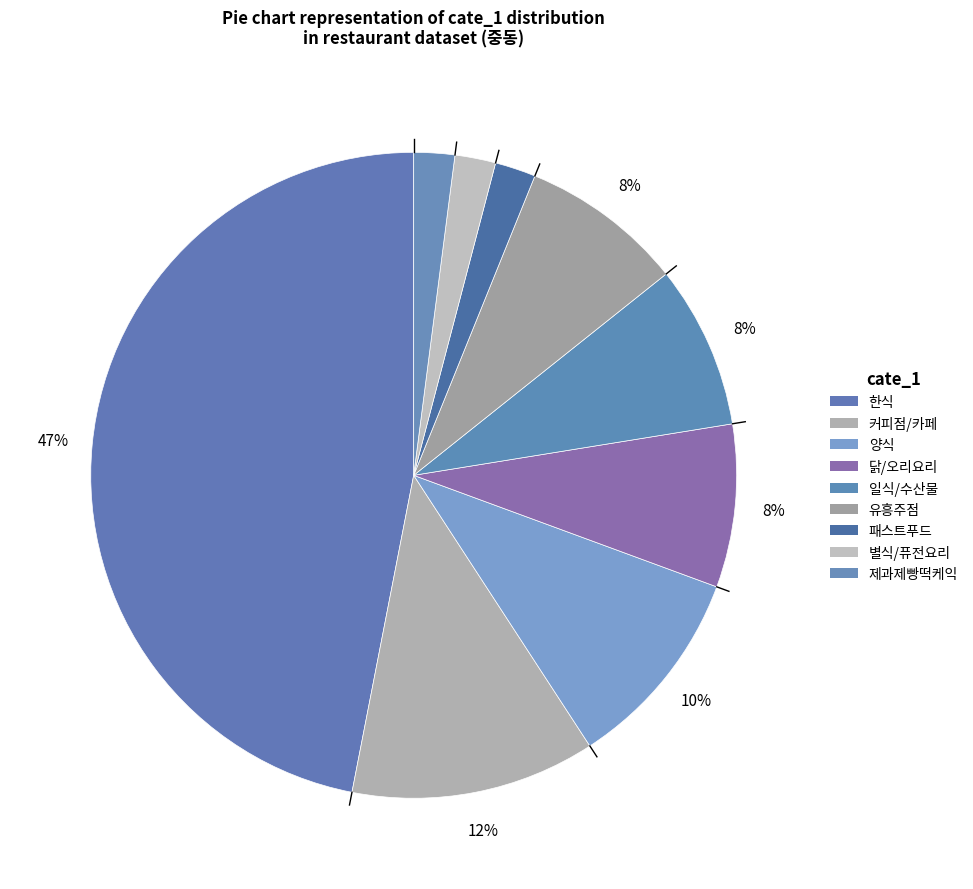

Is it true that 유흥주점 is 8% of the pie?

True